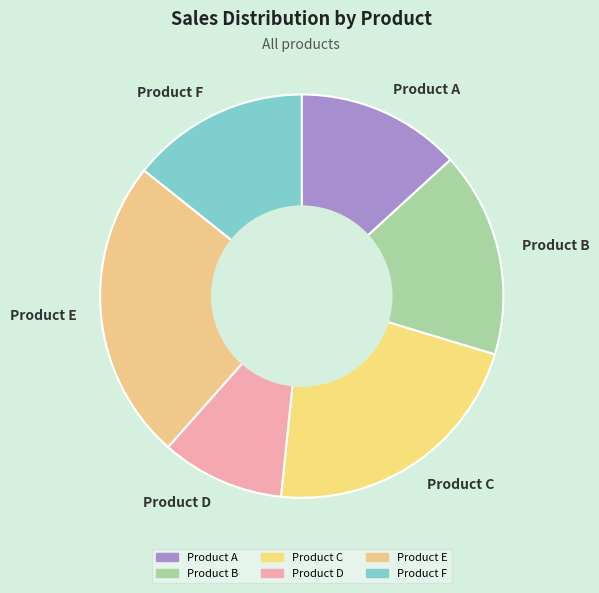

Which slice is the largest?

Product E